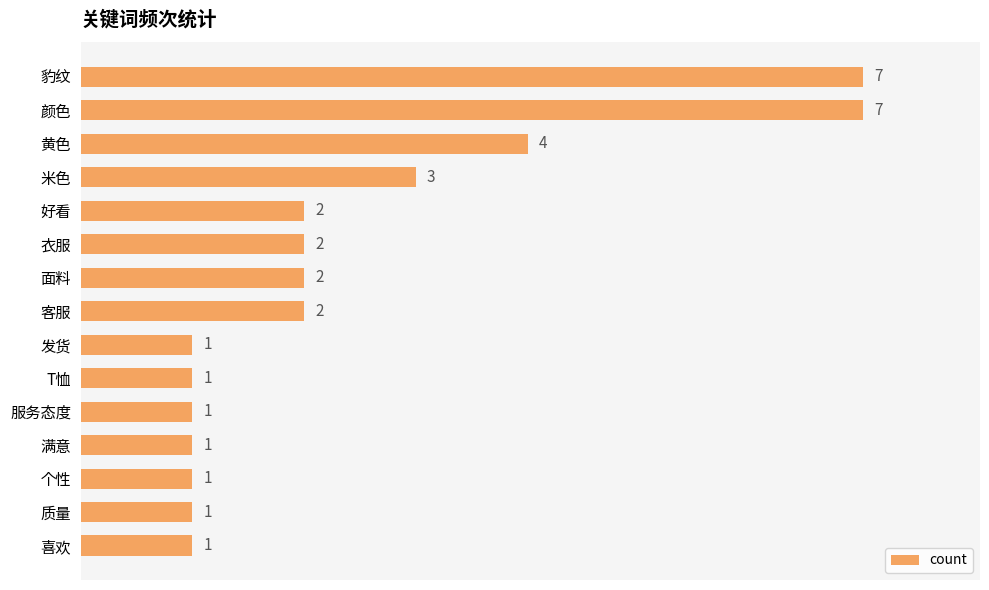

What is the difference between the second highest and second lowest values?

6